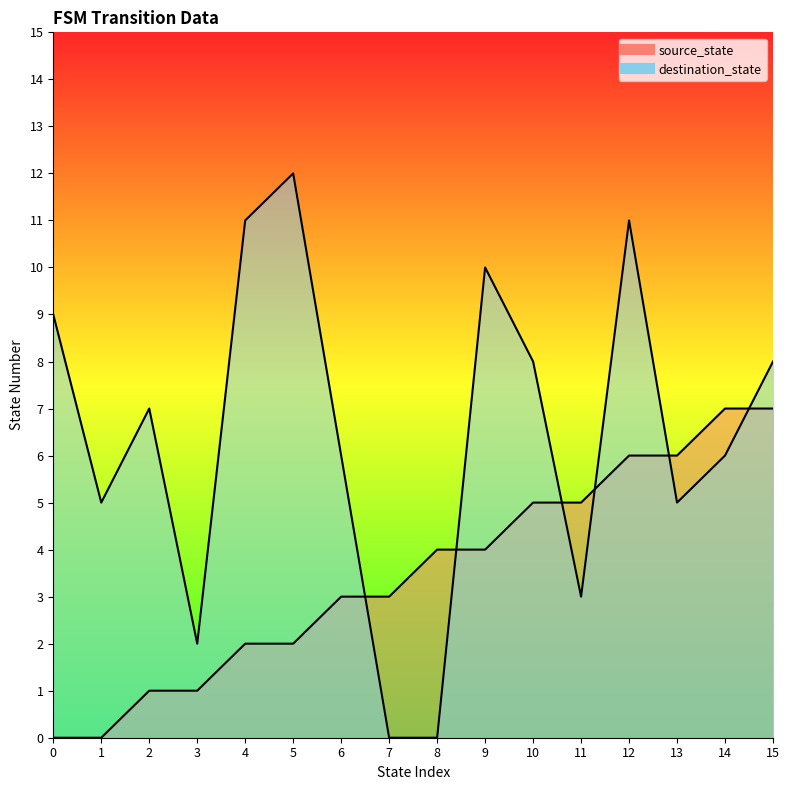

At which category does the chart reach its peak across all series?

5